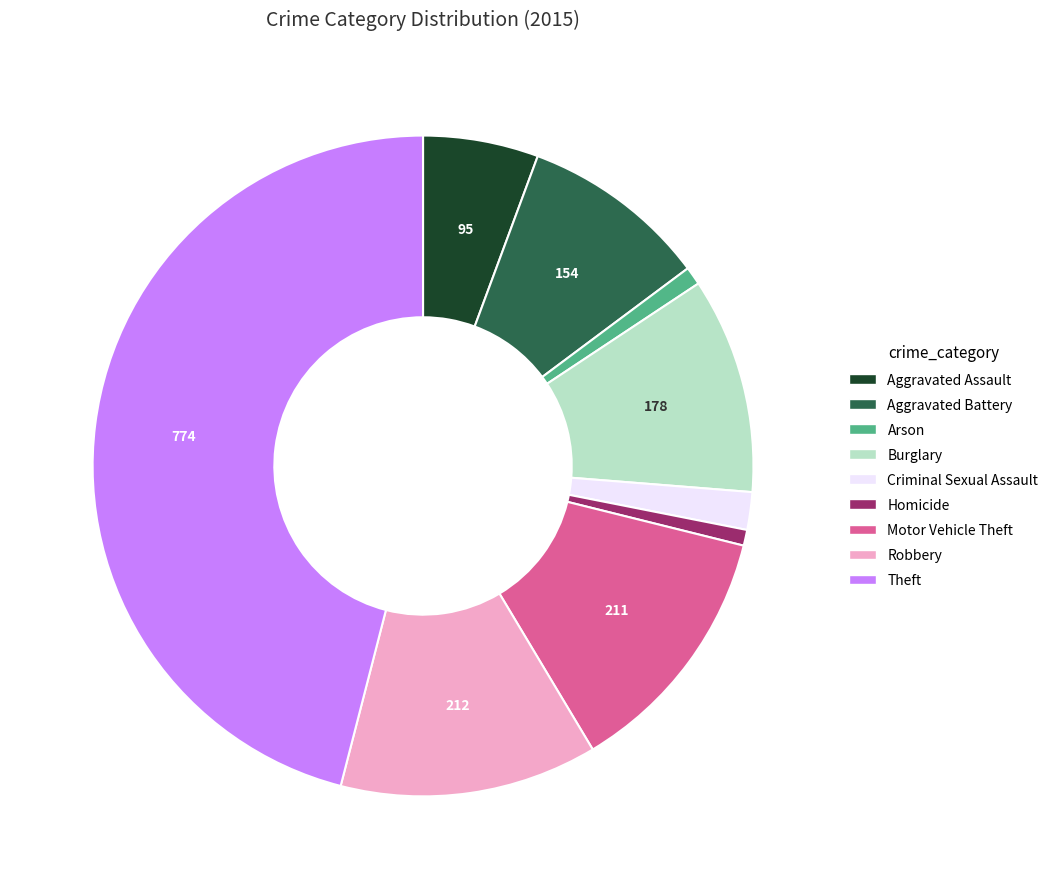

Do Criminal Sexual Assault and Theft together represent more than half of the pie?

No